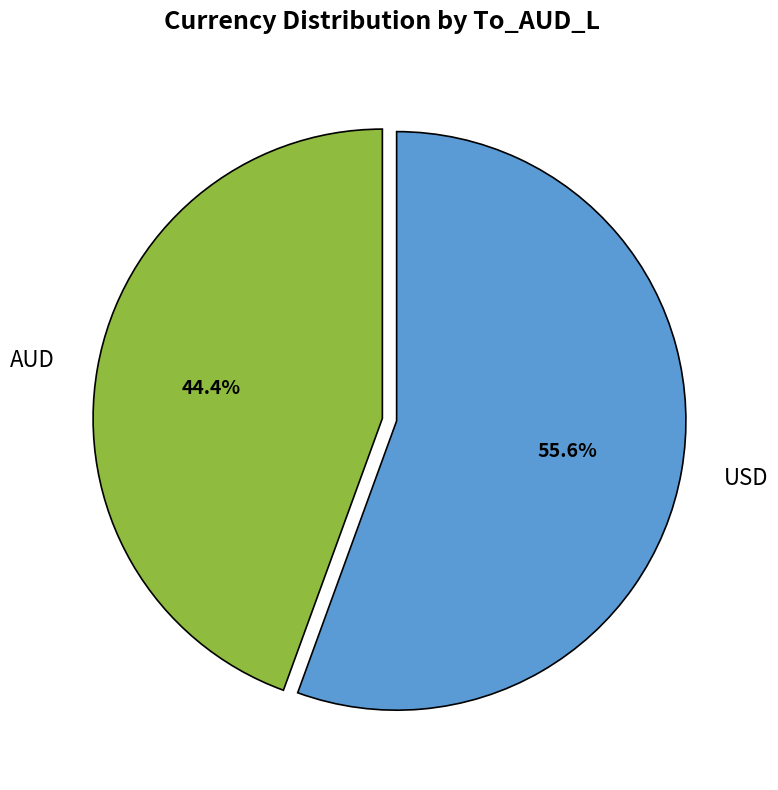

To the nearest percent, what is the difference between the AUD and USD slice percentages?

11%